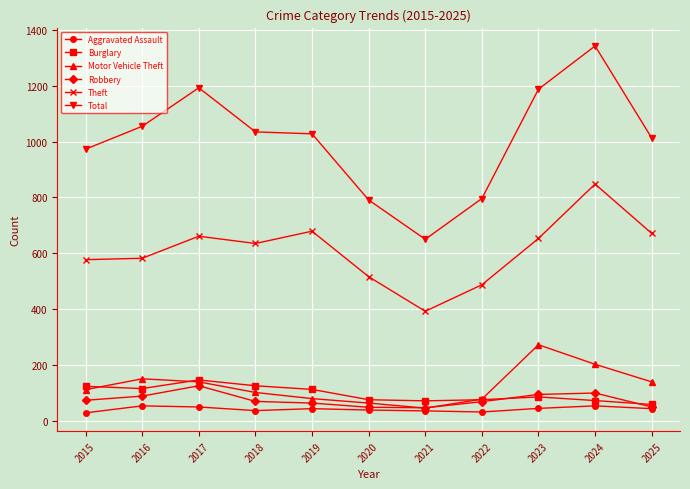

What are all the series names shown in the legend?

Aggravated Assault, Burglary, Motor Vehicle Theft, Robbery, Theft, Total